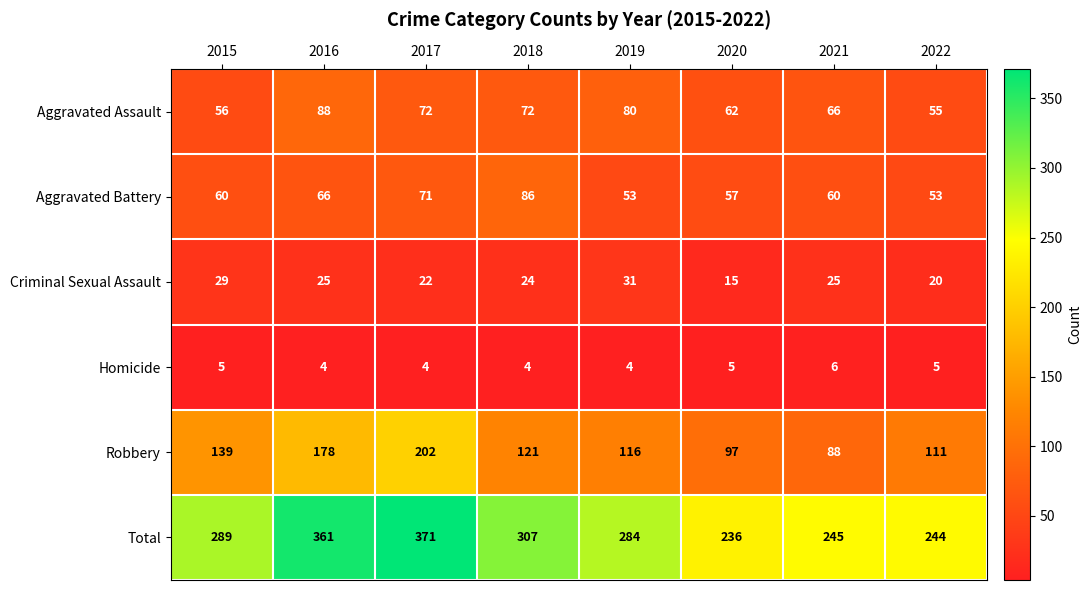

Which series has the largest total across all categories?

Total